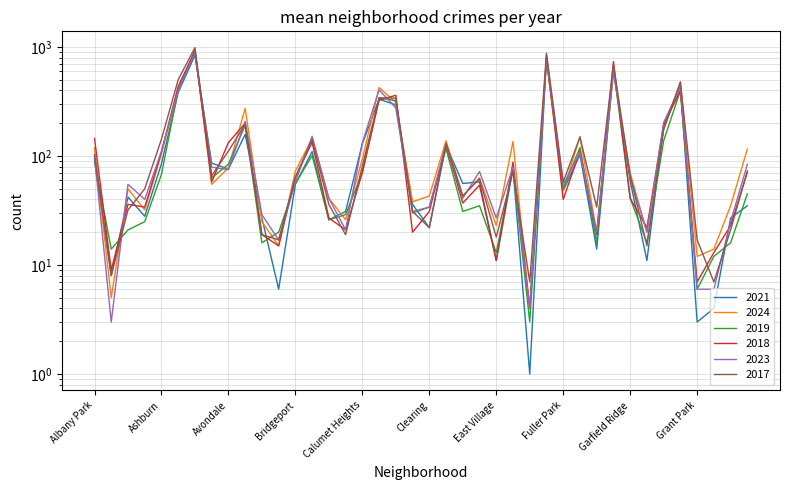

How many intersections are there between 2023 and 2017?

13